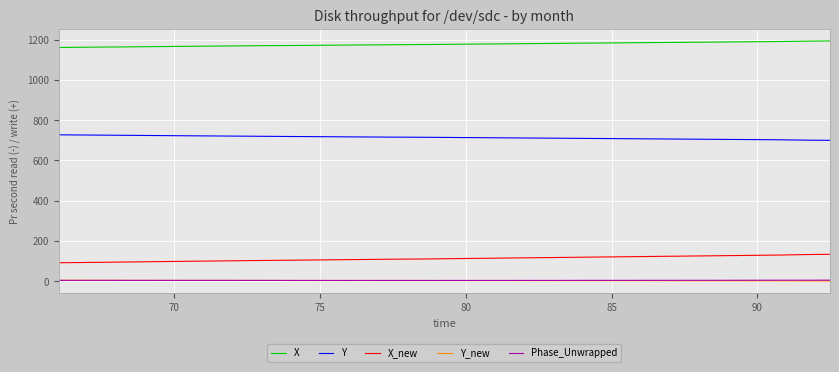

True or false: Y and Y_new cross at least once.

False